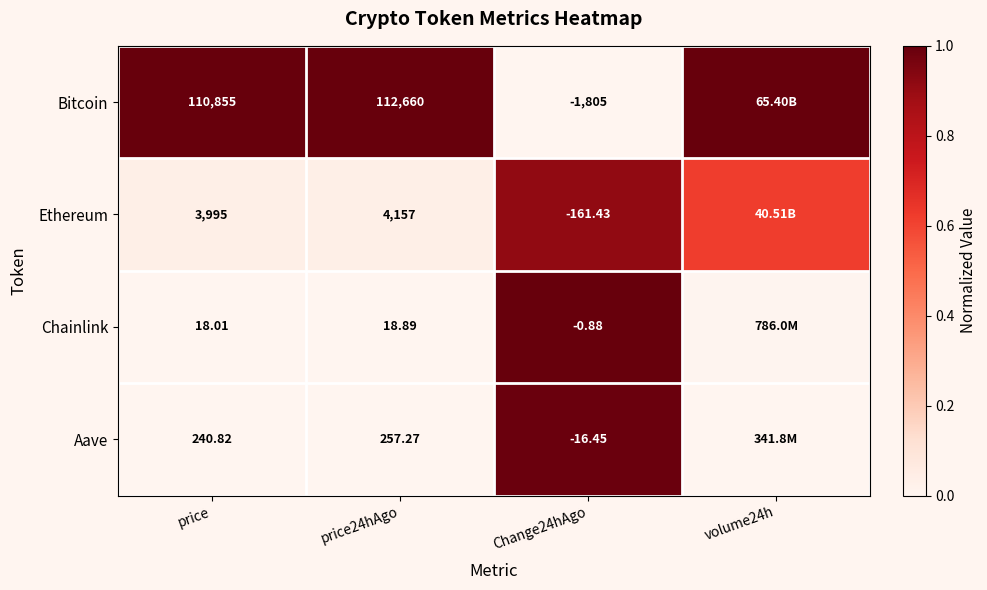

Rank the series at Change24hAgo from lowest to highest value.

Bitcoin, Ethereum, Aave, Chainlink